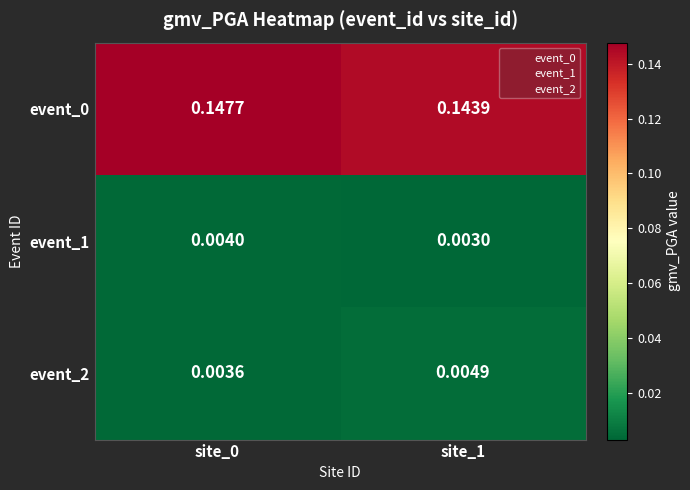

Is the value of event_1 at site_1 greater than the value of event_0 at site_1?

No